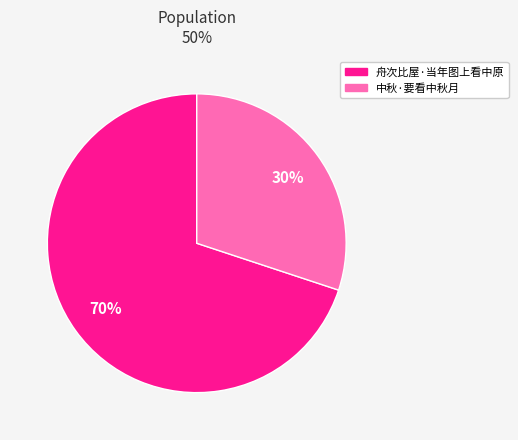

How many slices are in this pie chart?

2